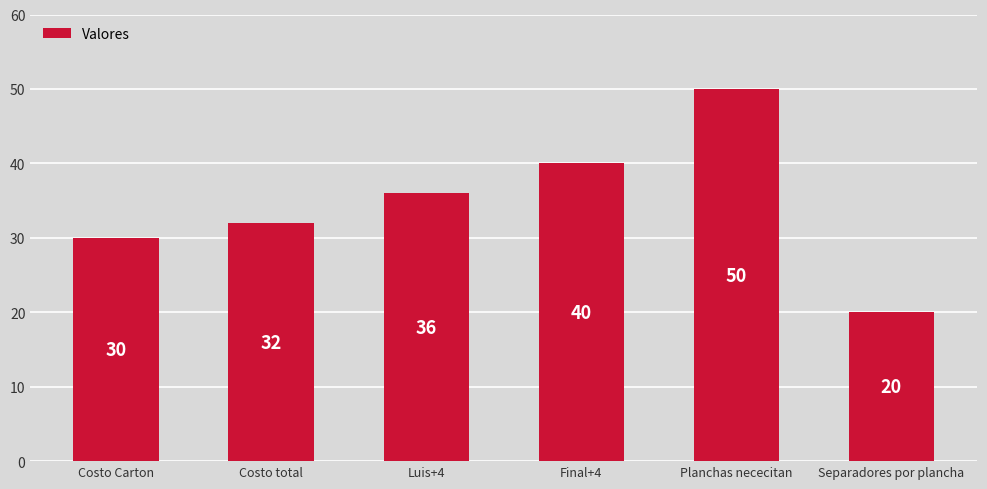

What is the label of the 1st bar from the left?

Costo Carton